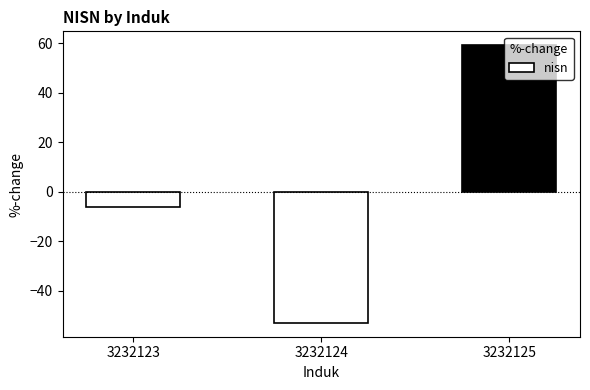

What is the maximum value shown in the chart?

59.3